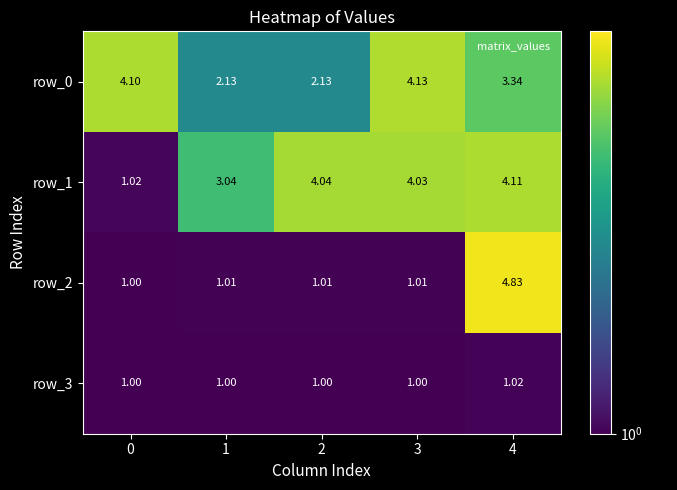

Is the value of row_3 at 2 greater than the value of row_1 at 1?

No